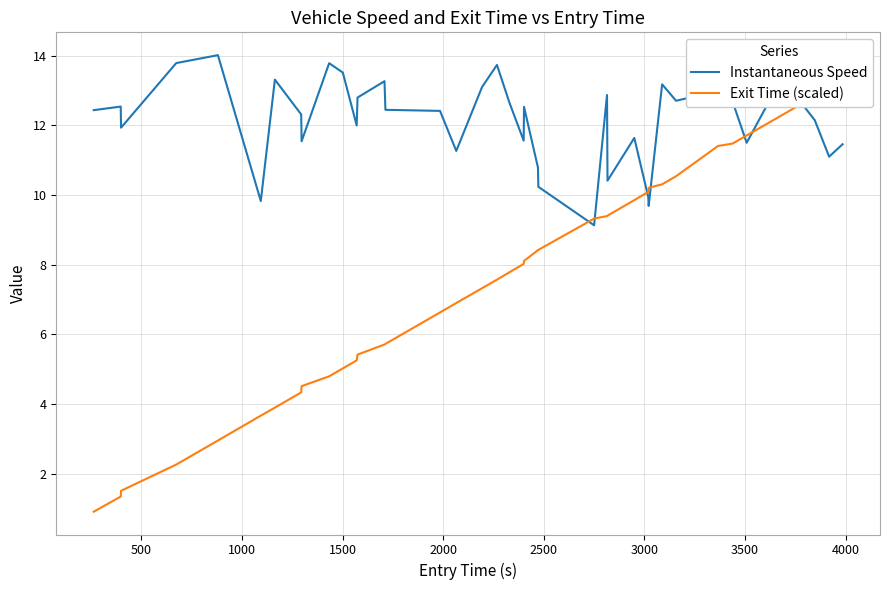

Which series ends up on top after the final intersection of Instantaneous Speed and Exit Time (scaled)?

Exit Time (scaled)